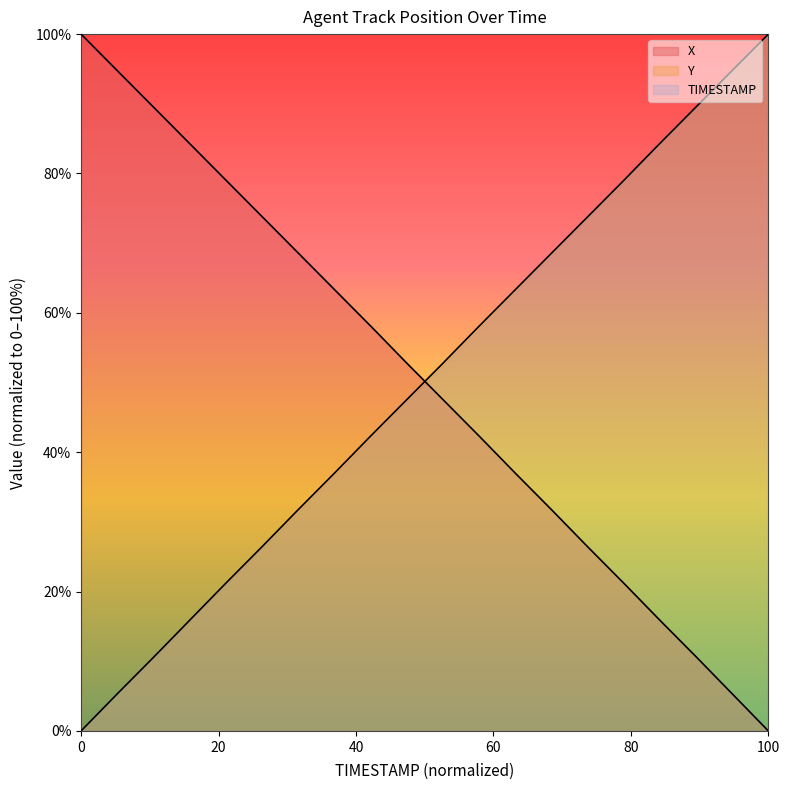

How many times do Y and X cross each other?

1